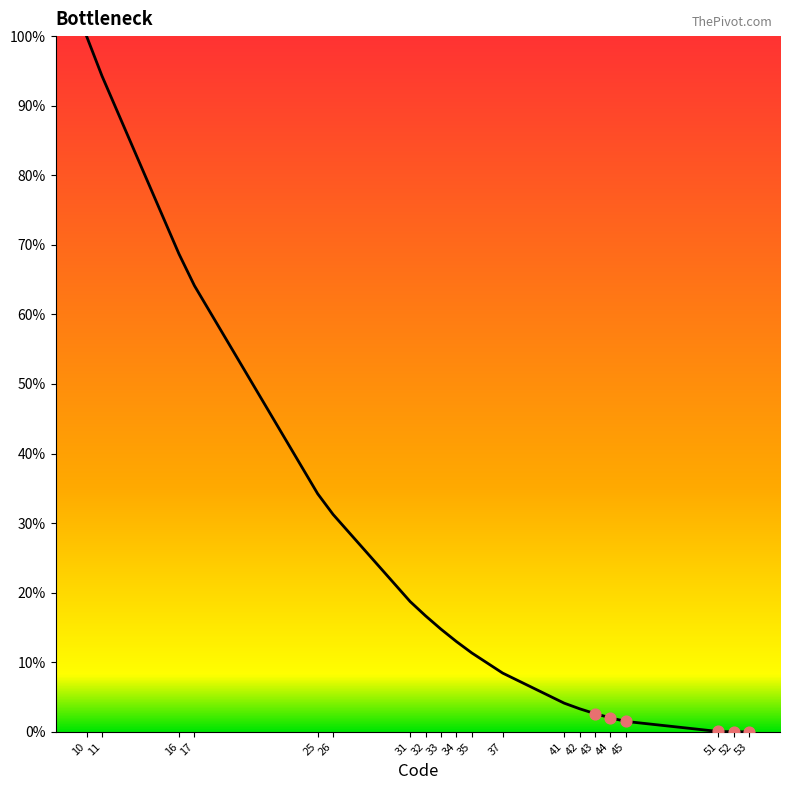

Between 31 and 51, which is larger?

31